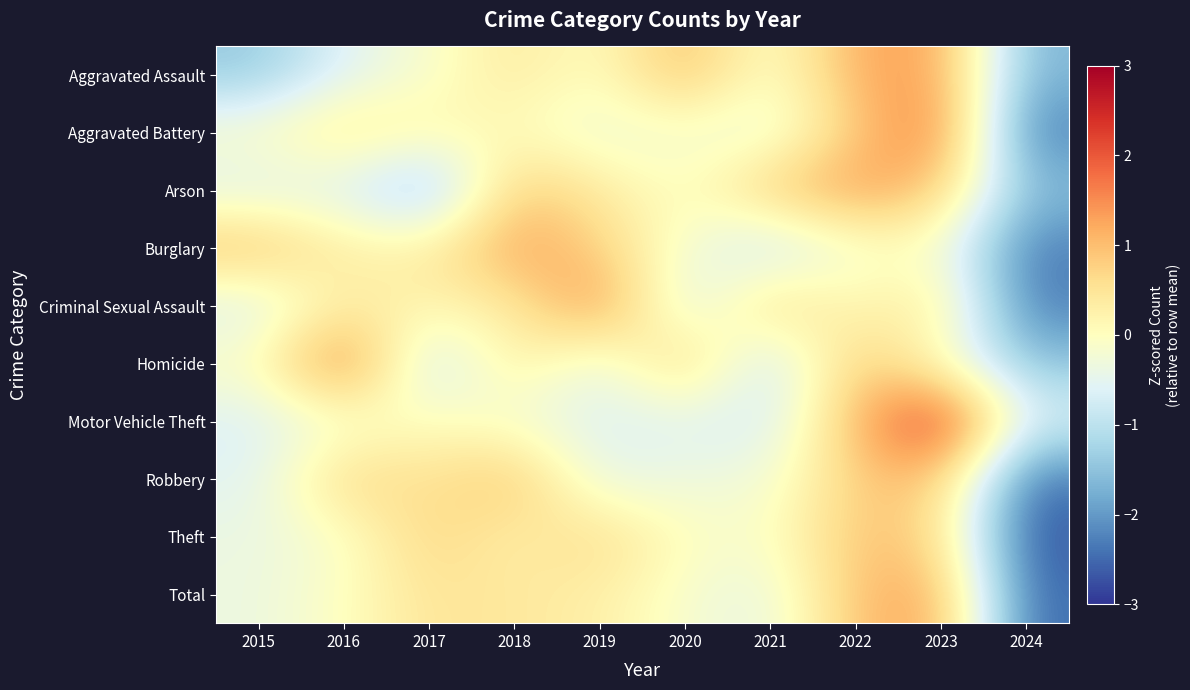

Count the number of categories in the chart.

10